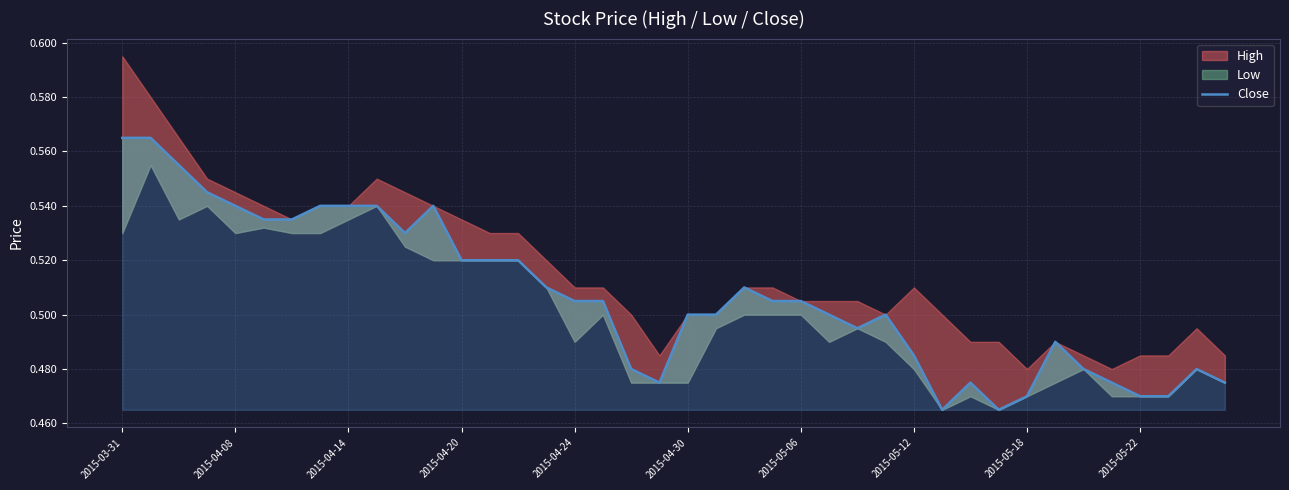

The chart shows a value of 0.5 at 2015-05-06. True or false?

True